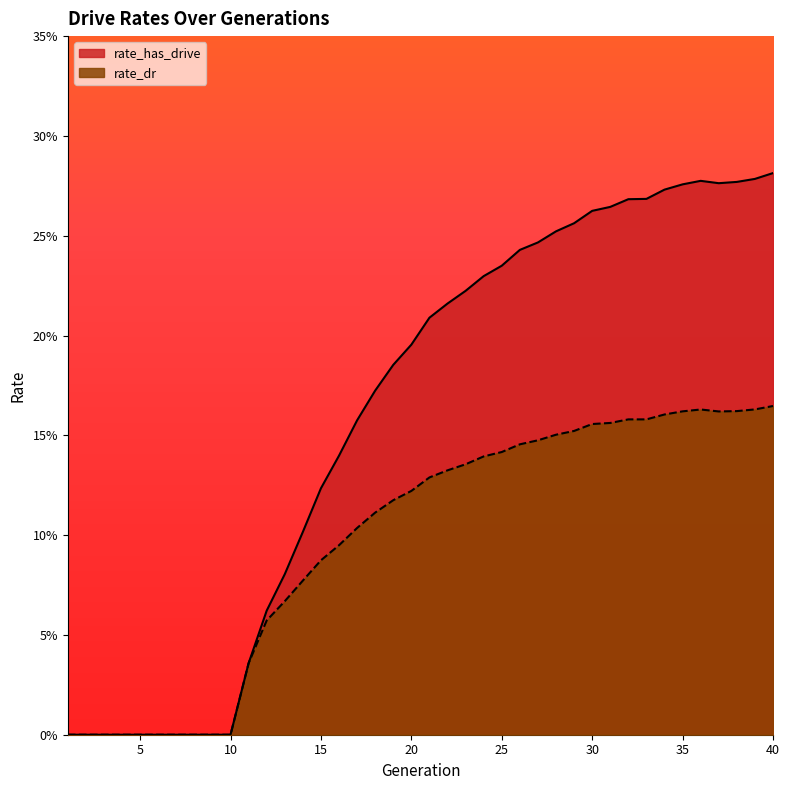

True or false: rate_has_drive and rate_dr intersect in this chart.

False